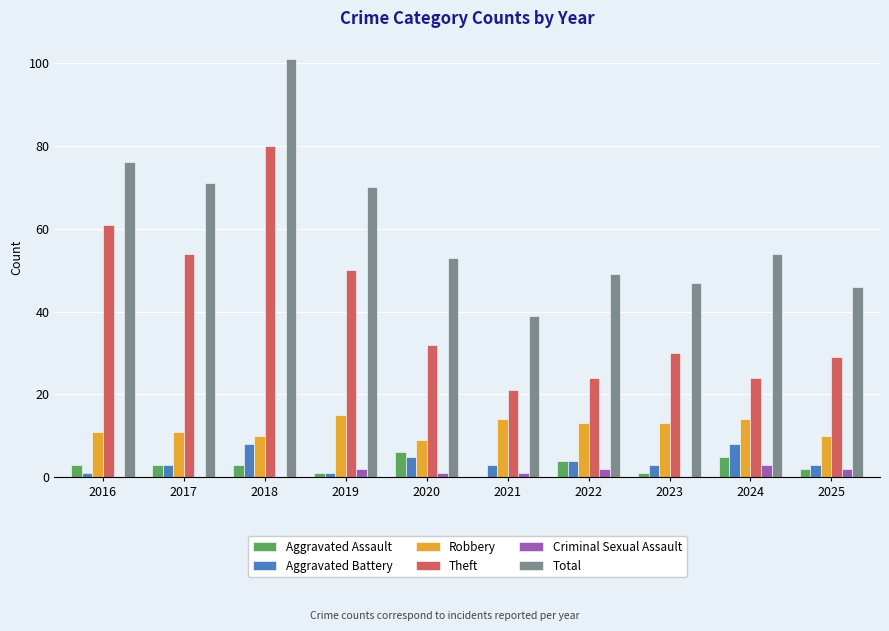

Which label corresponds to the largest value in the chart?

2018